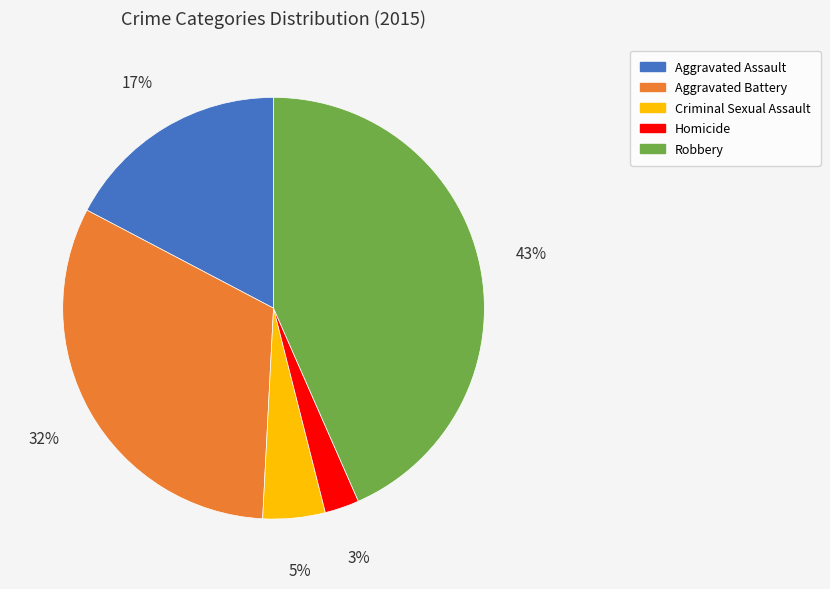

What percentage is the Robbery slice, to the nearest percent?

43%